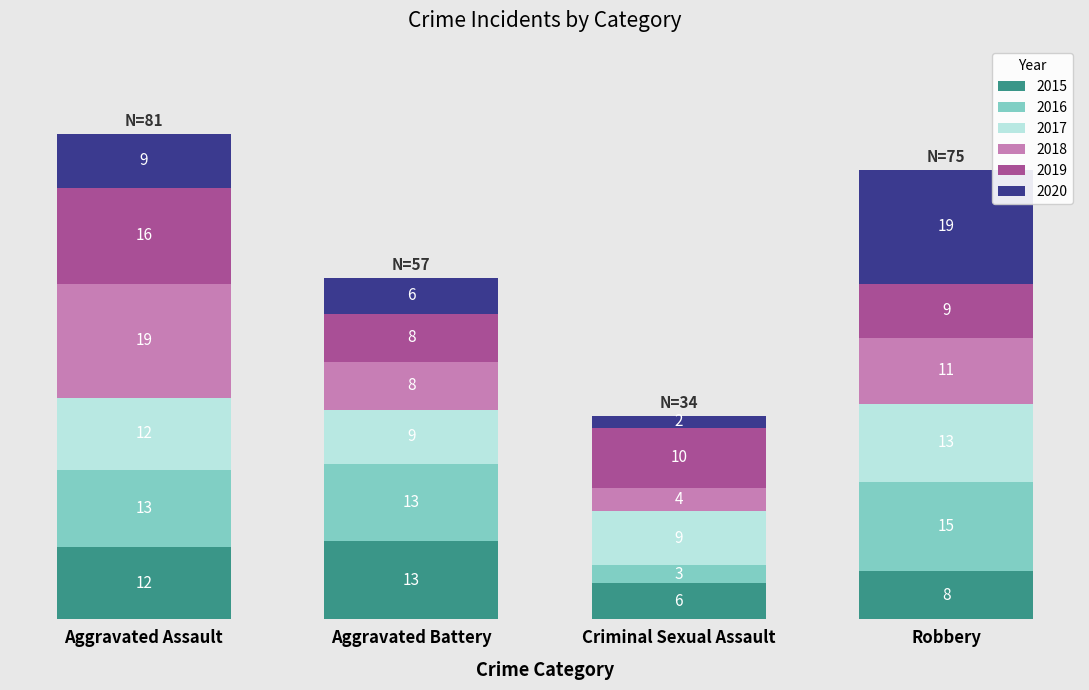

What is the total value across all series at Aggravated Battery?

57